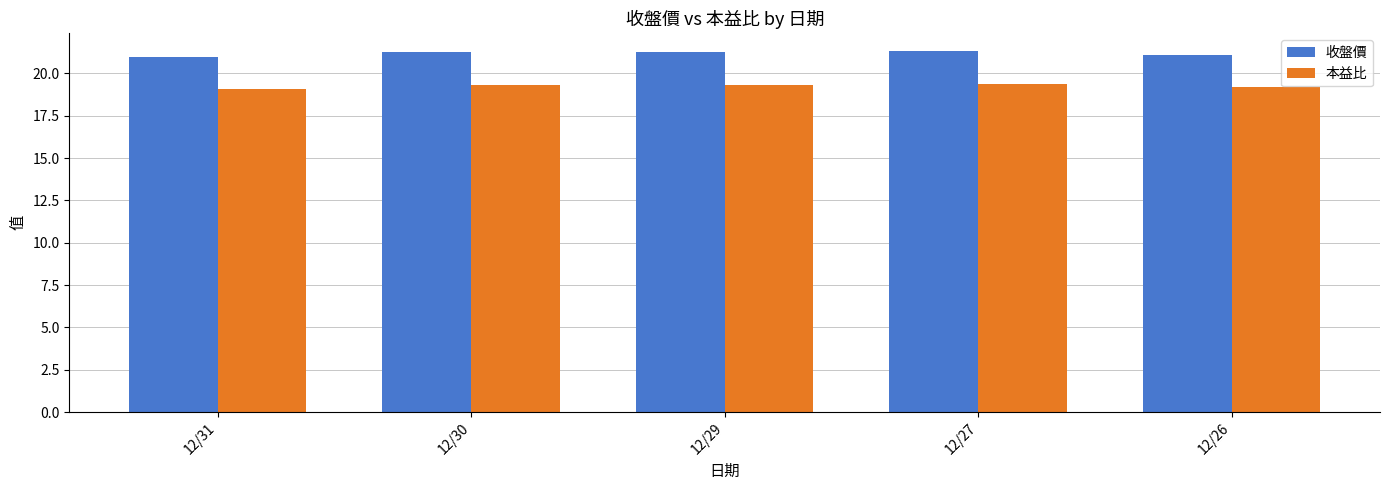

Is the value of 本益比 at 12/31 greater than the value of 收盤價 at 12/29?

No